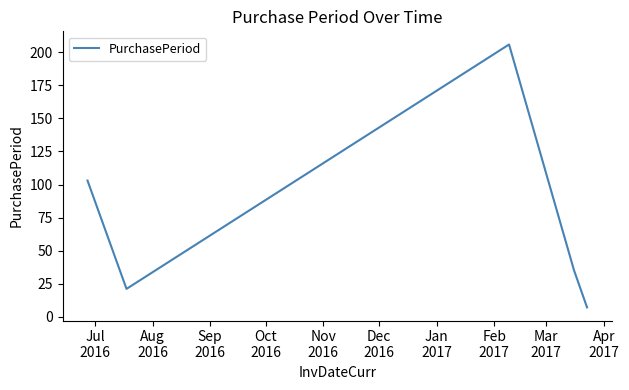

True or false: the data has more than 1 interior local peaks.

False